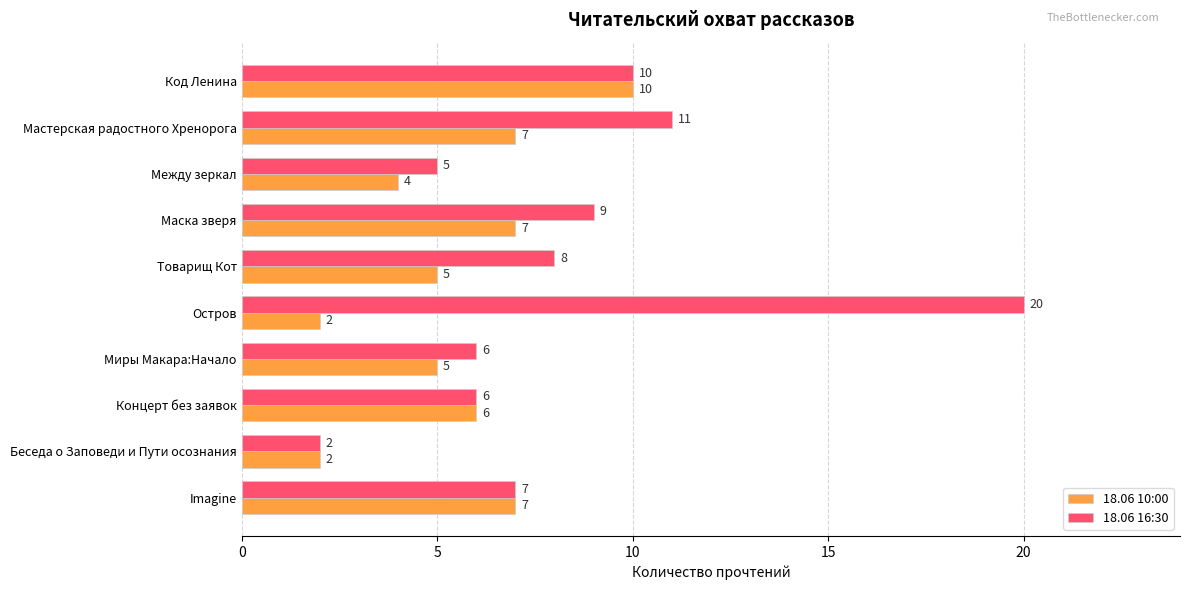

How many series are shown in this chart?

2